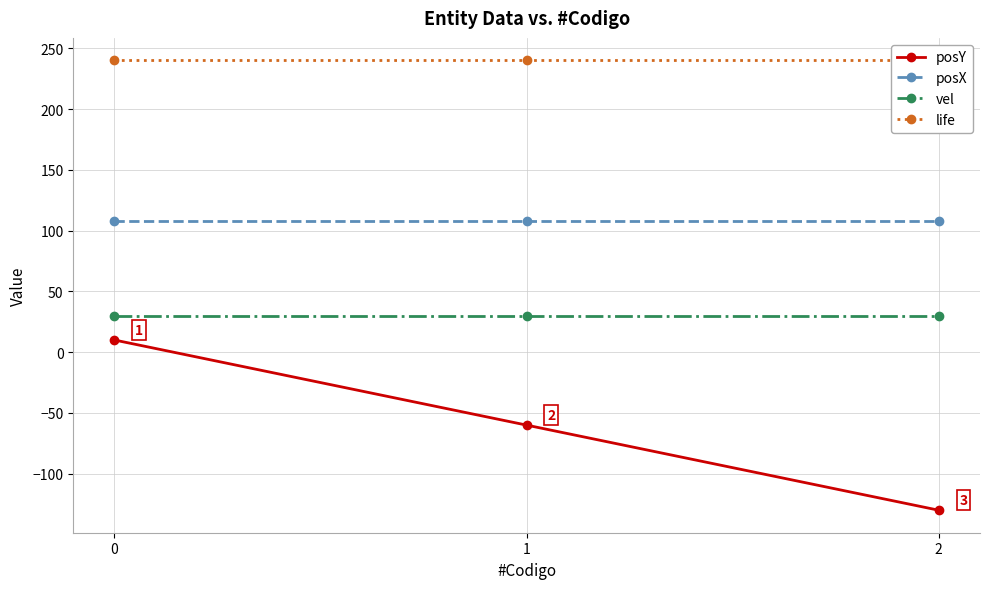

List the series in order of their overall mean, lowest first.

posY, vel, posX, life